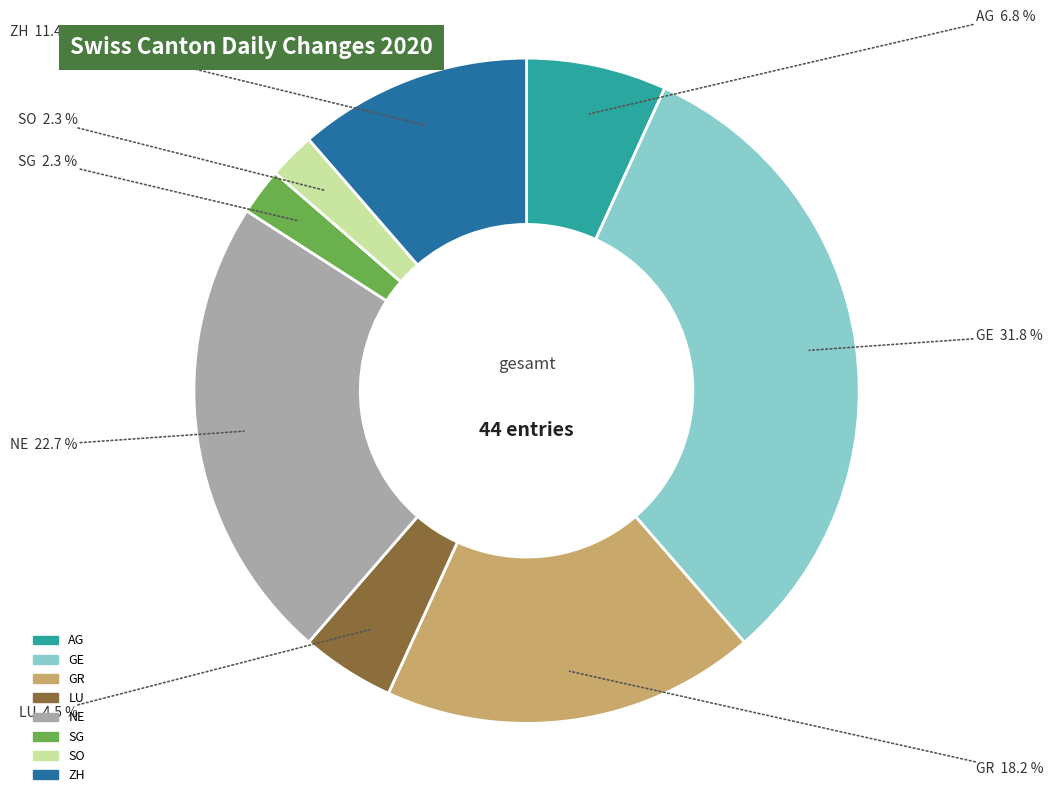

Does any single category account for the majority?

No